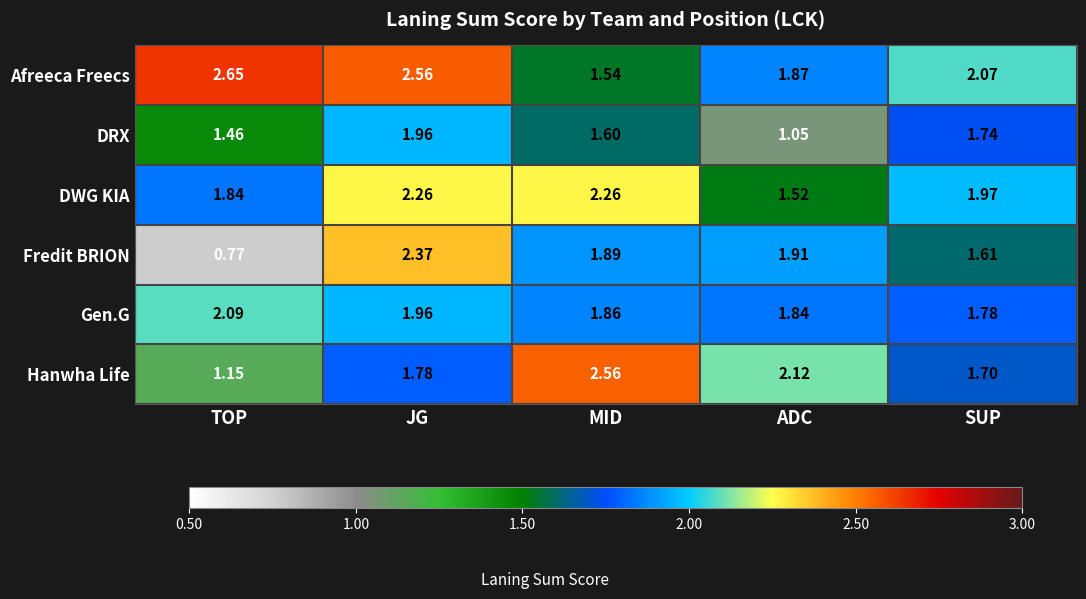

At ADC, list the series in order from smallest to largest.

DRX, DWG KIA, Gen.G, Afreeca Freecs, Fredit BRION, Hanwha Life